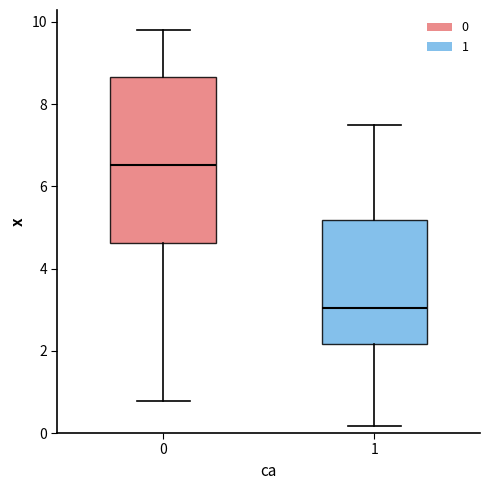

Reading left to right, read every box against the y-axis: the position of its median line, the range the box covers, and the ends of its whiskers. The values are not printed on the chart, so give them approximately, as read against the axis.

0: median 6.6, box 4.6 to 8.6, whiskers 0.8 to 9.8
1: median 3.0, box 2.2 to 5.2, whiskers 0.2 to 7.4